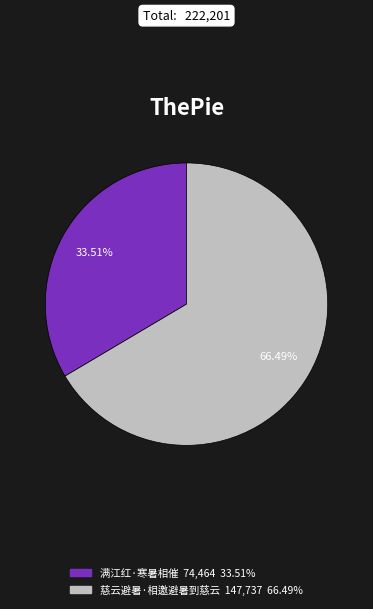

Do 慈云避暑·相邀避暑到慈云 and 满江红·寒暑相催 together represent more than half of the pie?

Yes